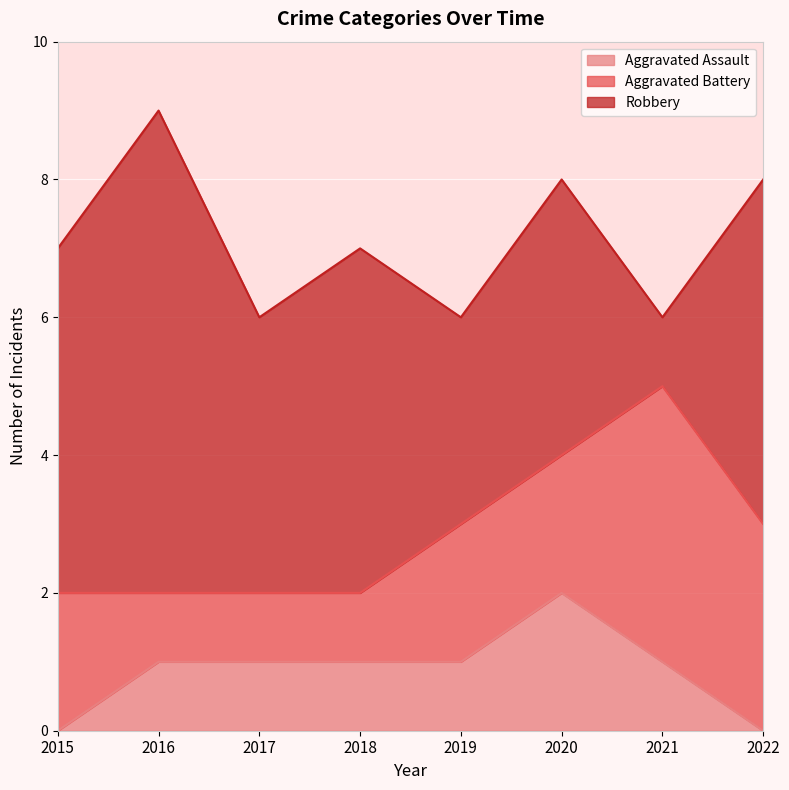

What is the difference between the maximum and second lowest values in the Robbery series?

4